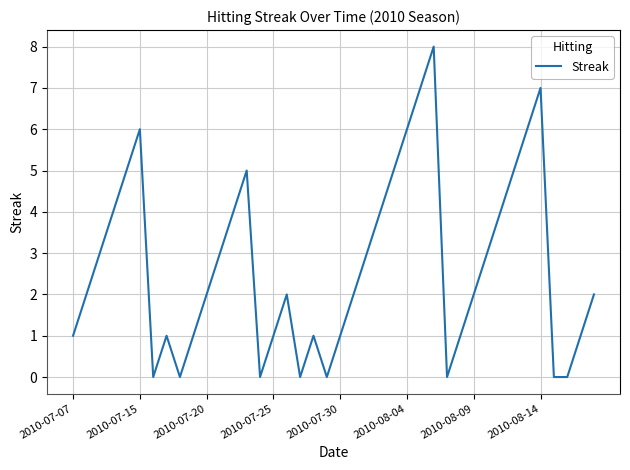

What is the difference between the maximum and minimum values?

8